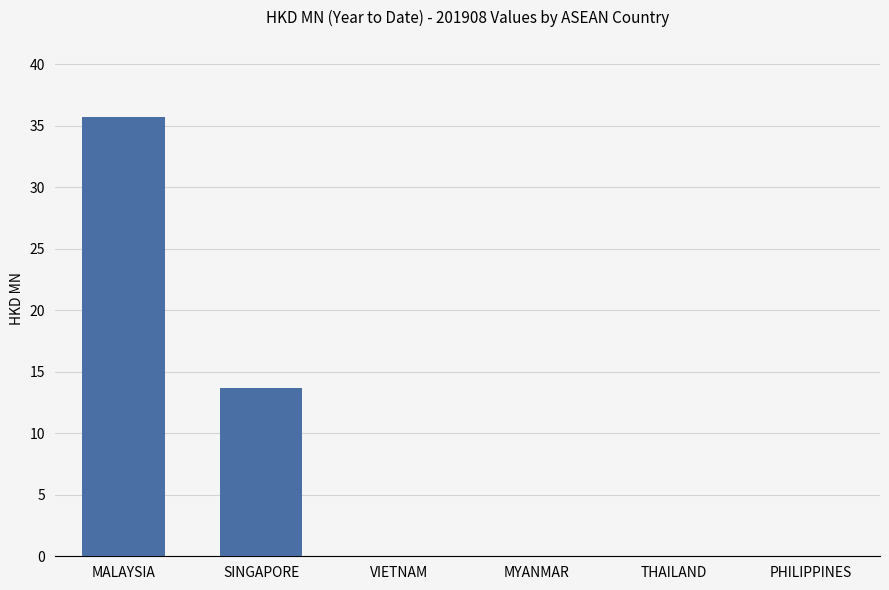

What is the maximum value shown in the chart?

35.7